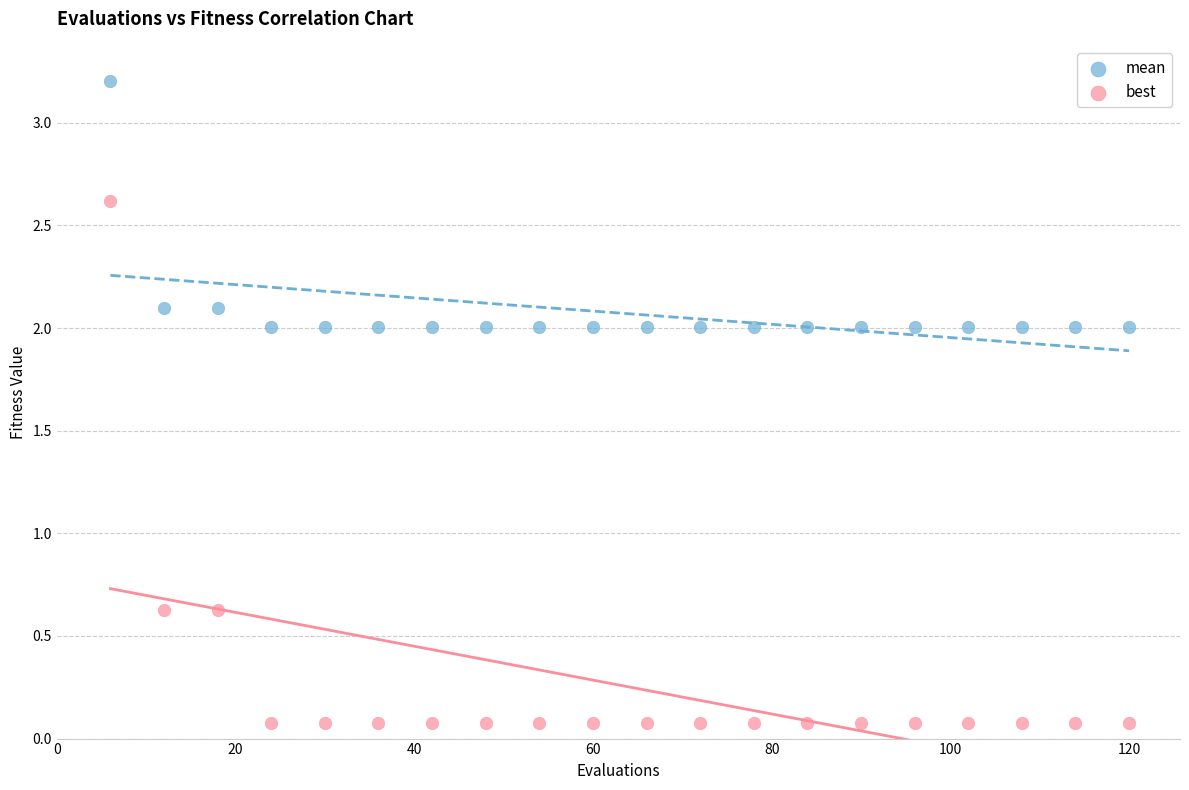

Which series reaches the maximum Y coordinate?

mean